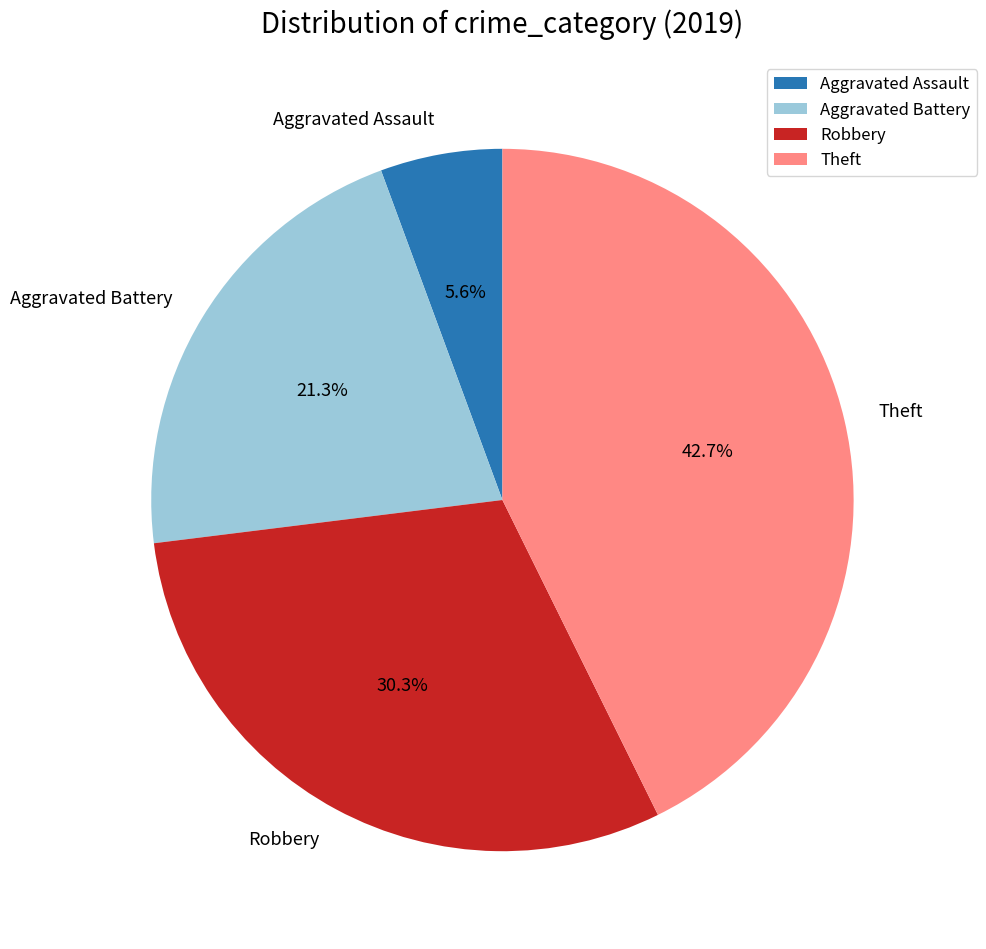

To the nearest percent, what percentage of the pie is Aggravated Assault?

6%